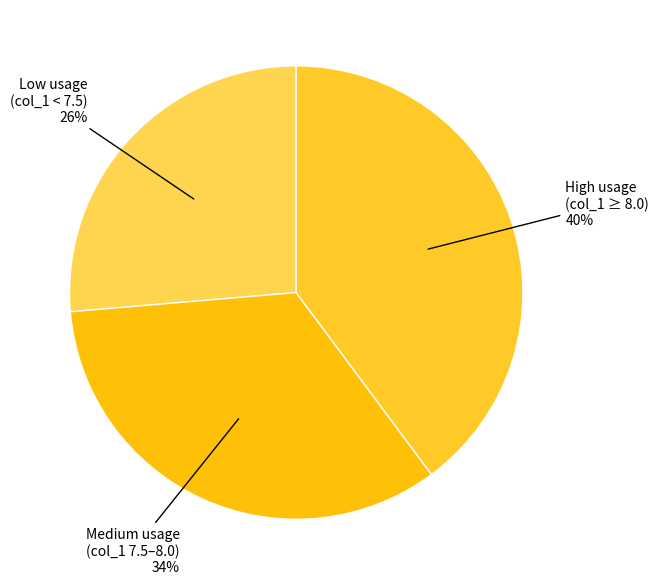

Count the number of slices in the pie.

3